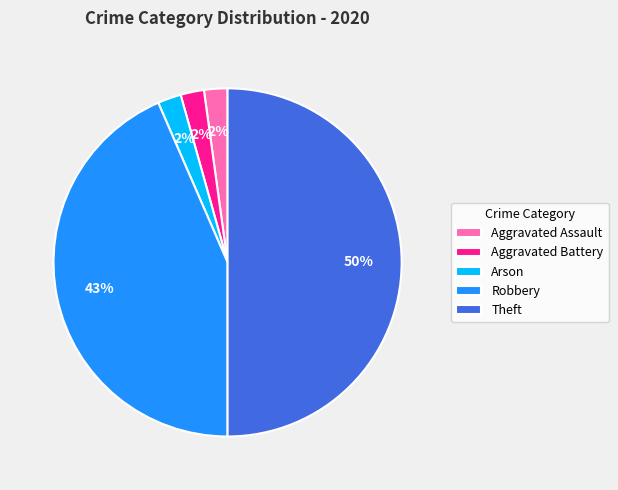

Which has a higher value, Theft or Arson?

Theft